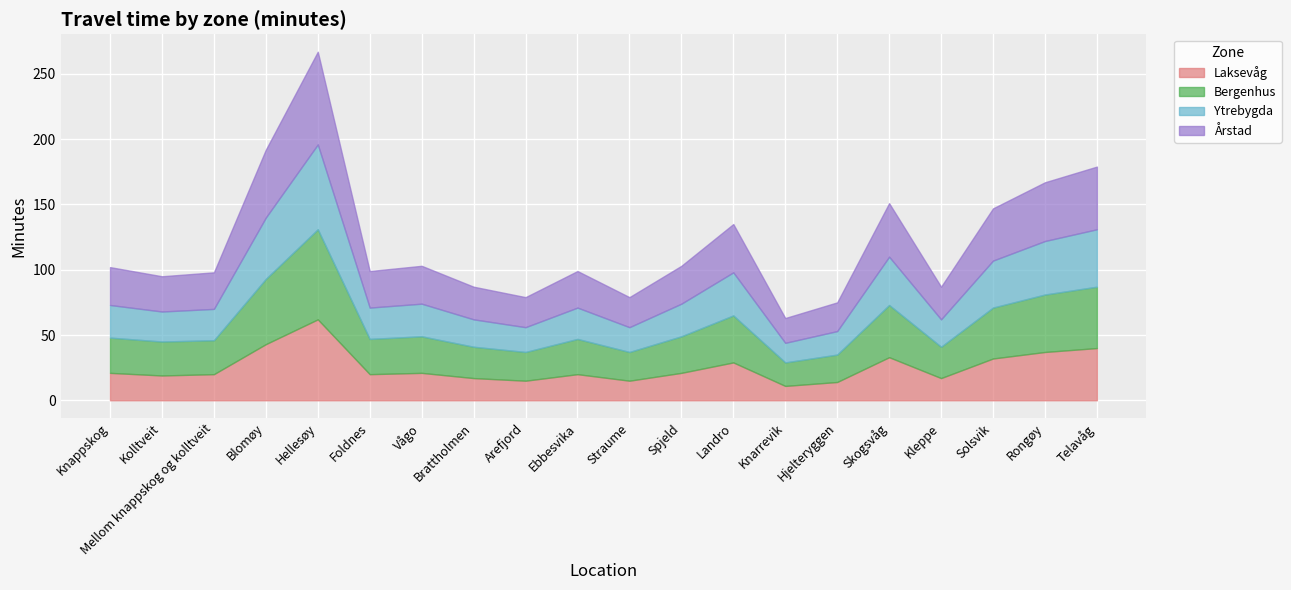

The value of Laksevåg at Kleppe is 17. True or false?

True